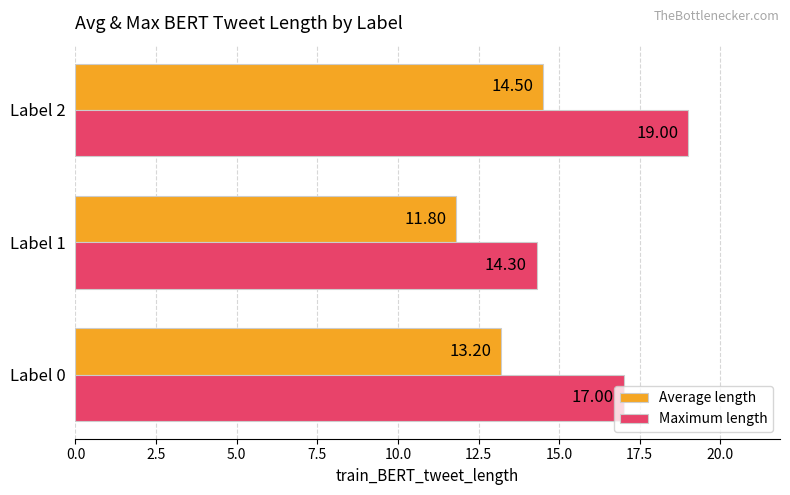

At which category does the chart reach its minimum across all series?

Label 1